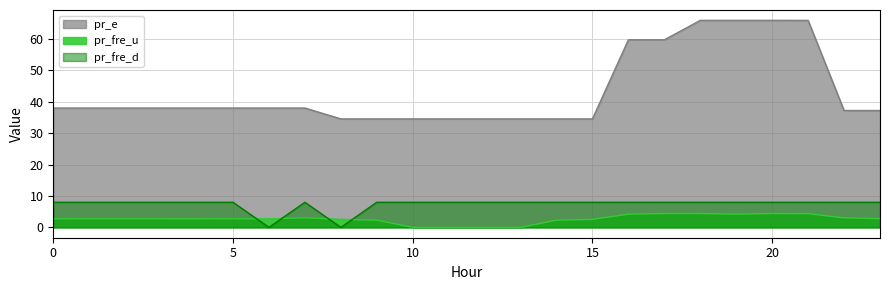

Which category has the lowest value across all series?

6